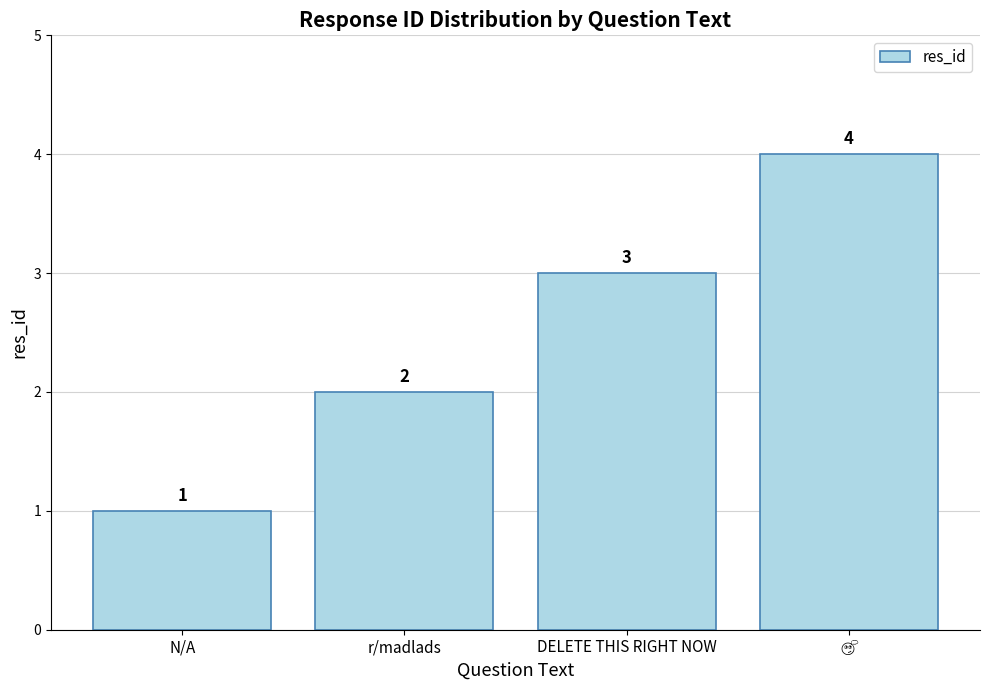

What is the difference between the maximum and minimum values?

3